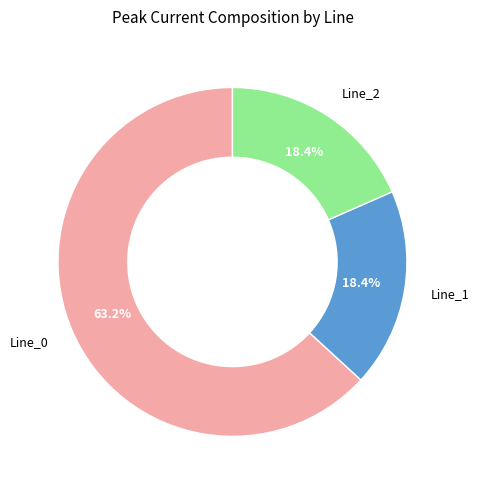

Is it true that Line_0 is 50% of the pie?

False